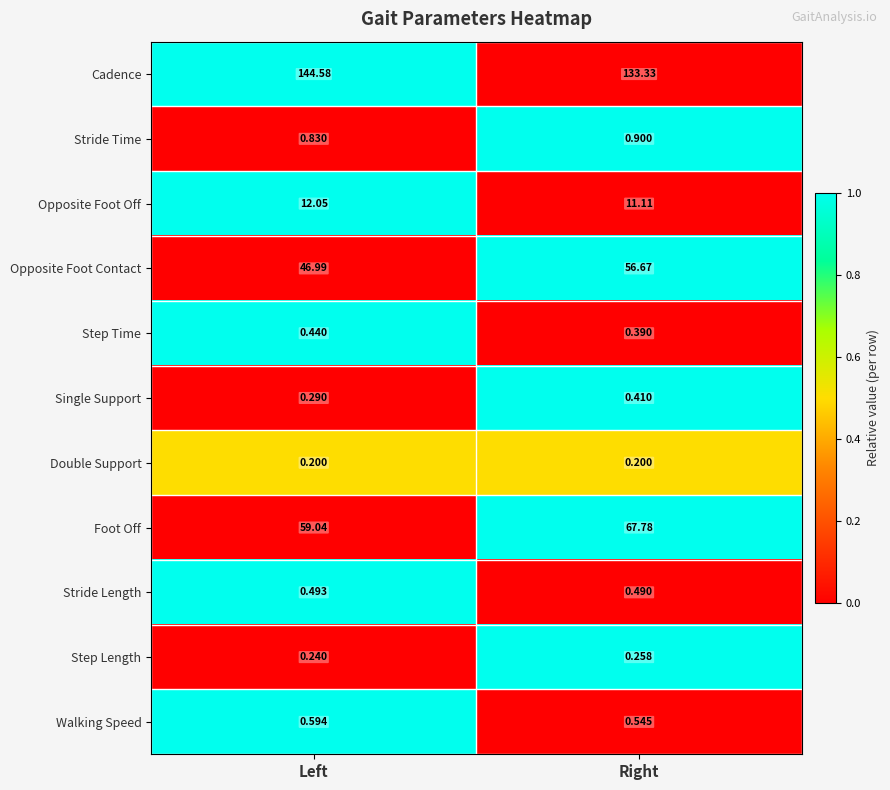

Where is Walking Speed nearest to the value 0?

Right